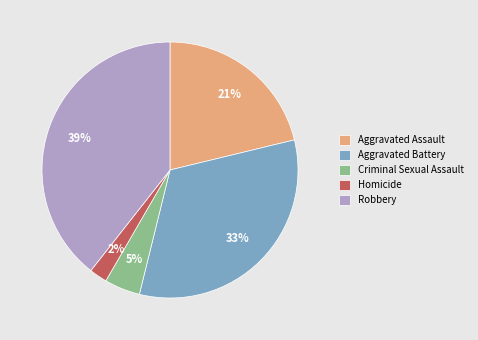

To the nearest percent, what percentage of the pie is Aggravated Battery?

33%